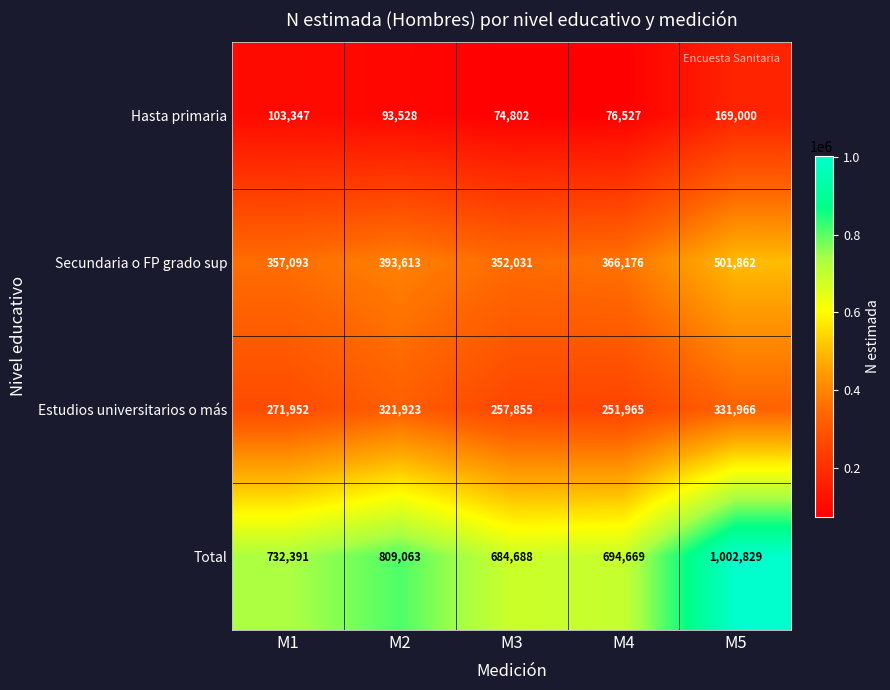

At which label does Secundaria o FP grado sup reach its peak?

M5